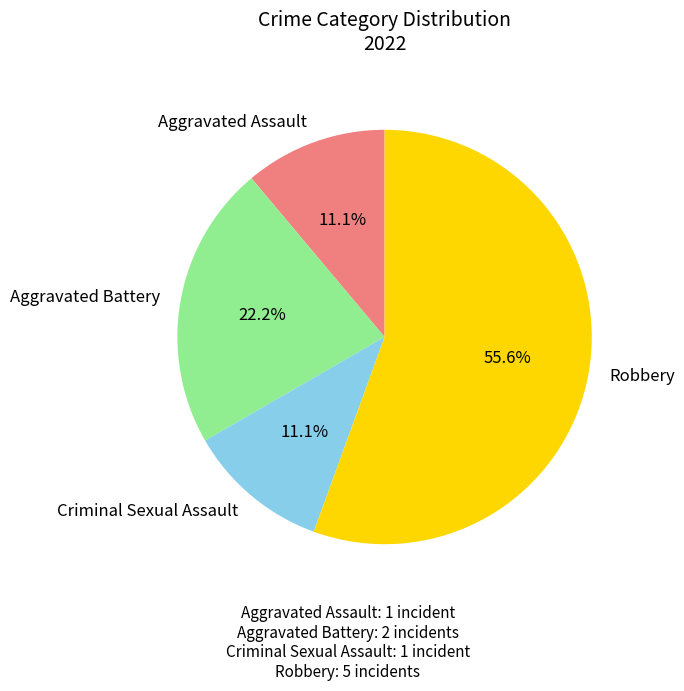

The Aggravated Battery slice represents 22% of the pie. True or false?

True